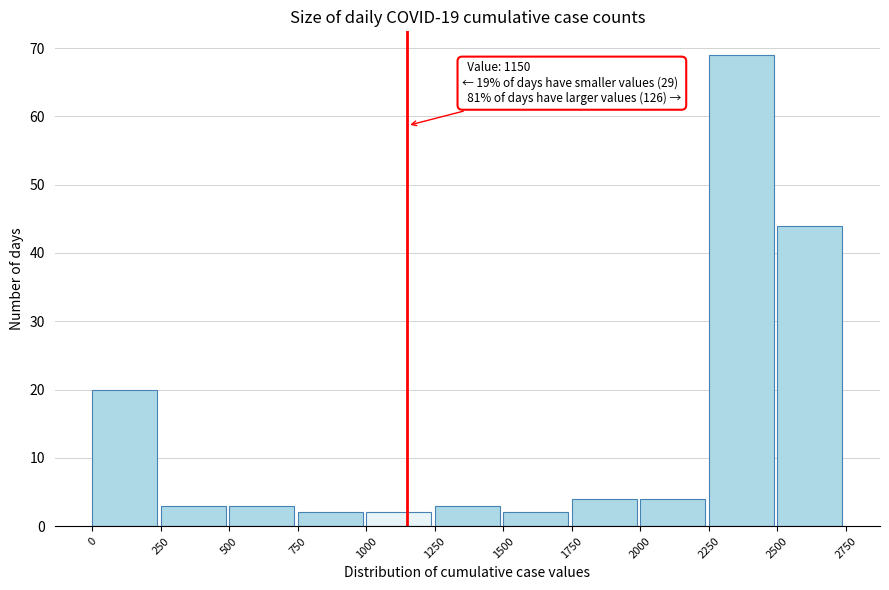

Over which range of the x-axis is the bar tallest?

2250 to 2500